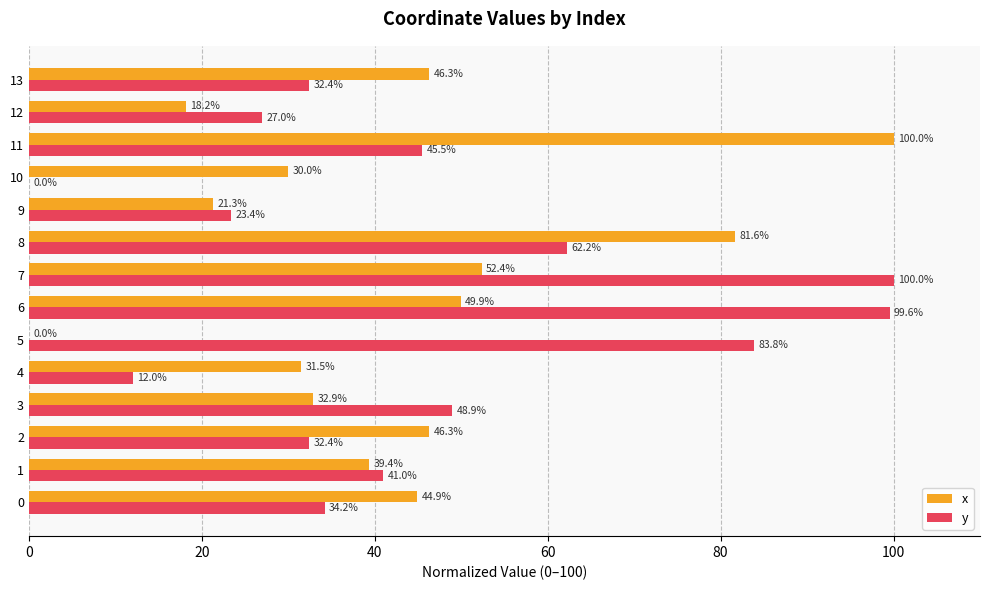

What value does the y series have at 0?

34.2